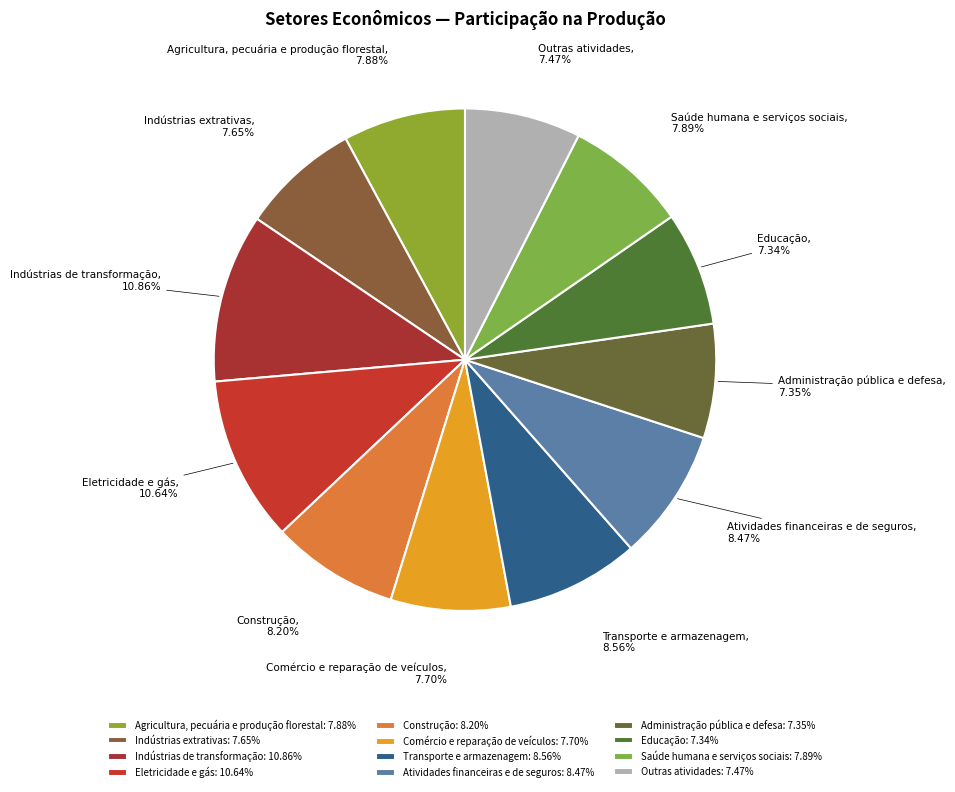

Is it true that Transporte e armazenagem is 9% of the pie?

True